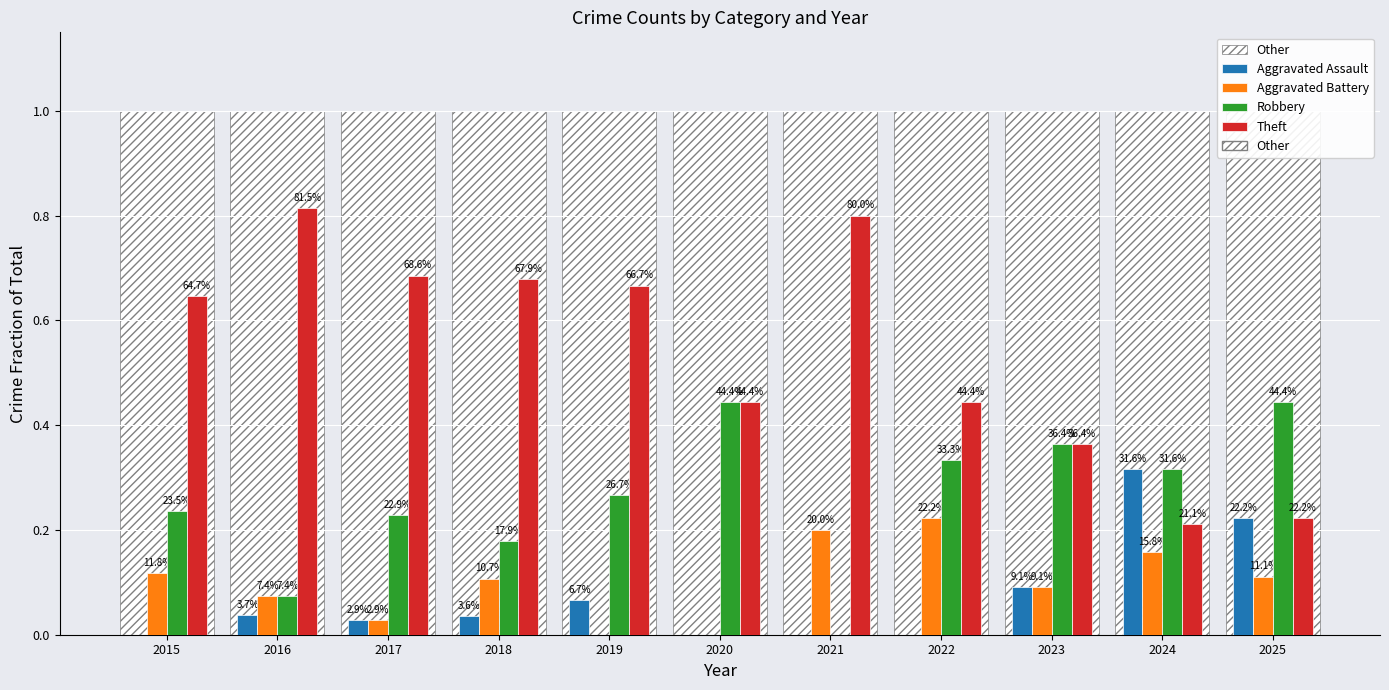

Between 2022 and 2023, which is larger?

2023